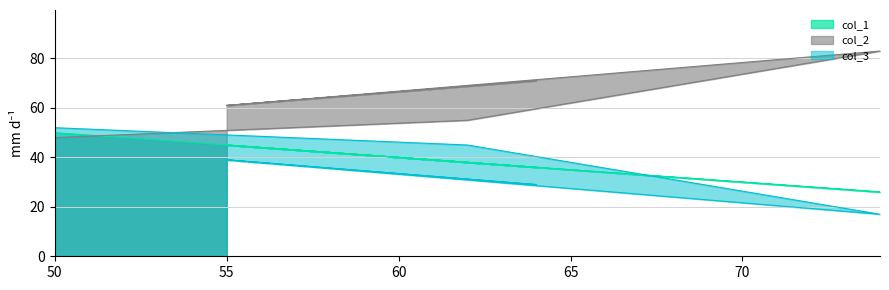

How many series are shown in this chart?

3